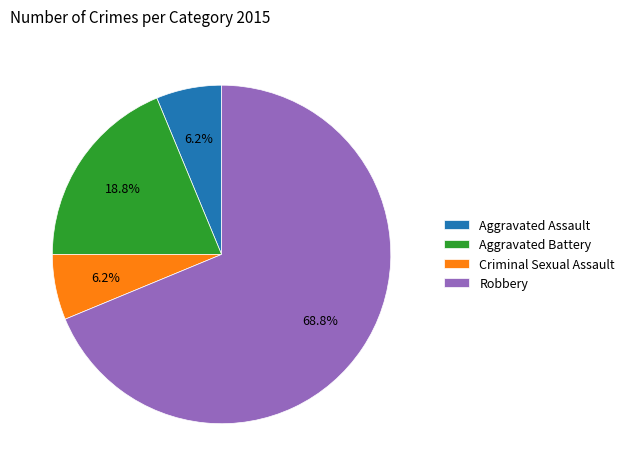

To the nearest percent, what percentage of the pie is Robbery?

69%